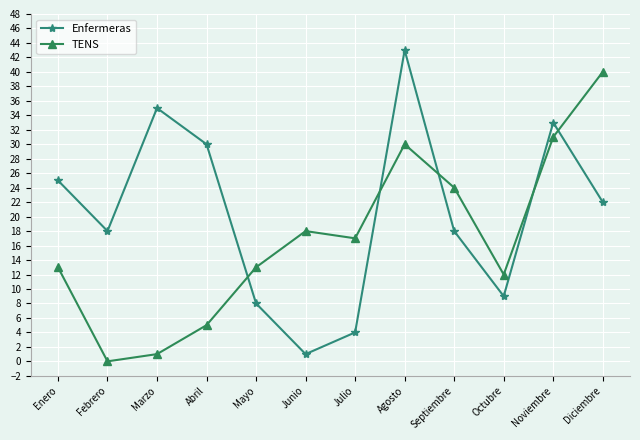

What are all the series names shown in the legend?

Enfermeras, TENS